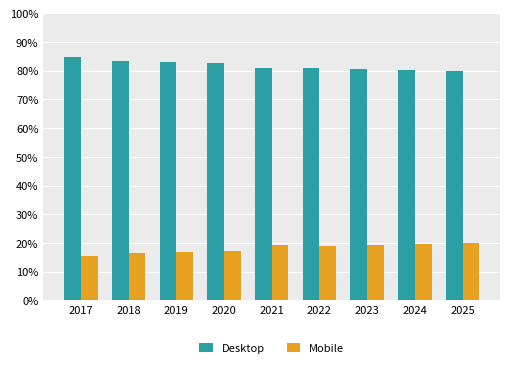

What is the spread (max minus min) of values at 2021?

61.6